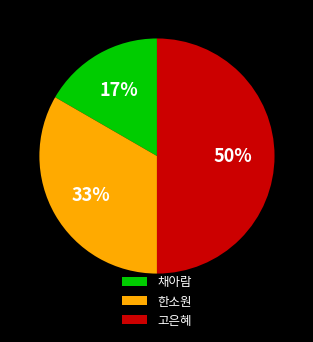

True or false: 채아람 accounts for 26% of the total.

False